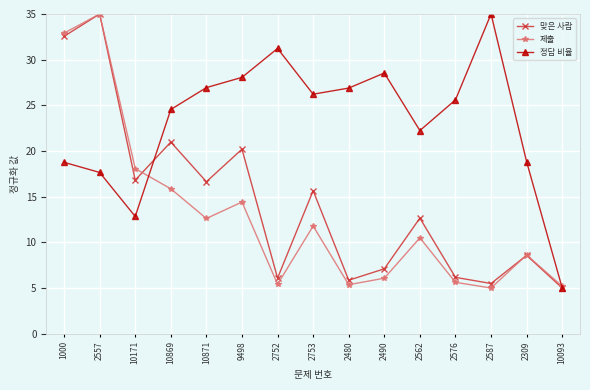

Where is the first local minimum for 제출?

10871